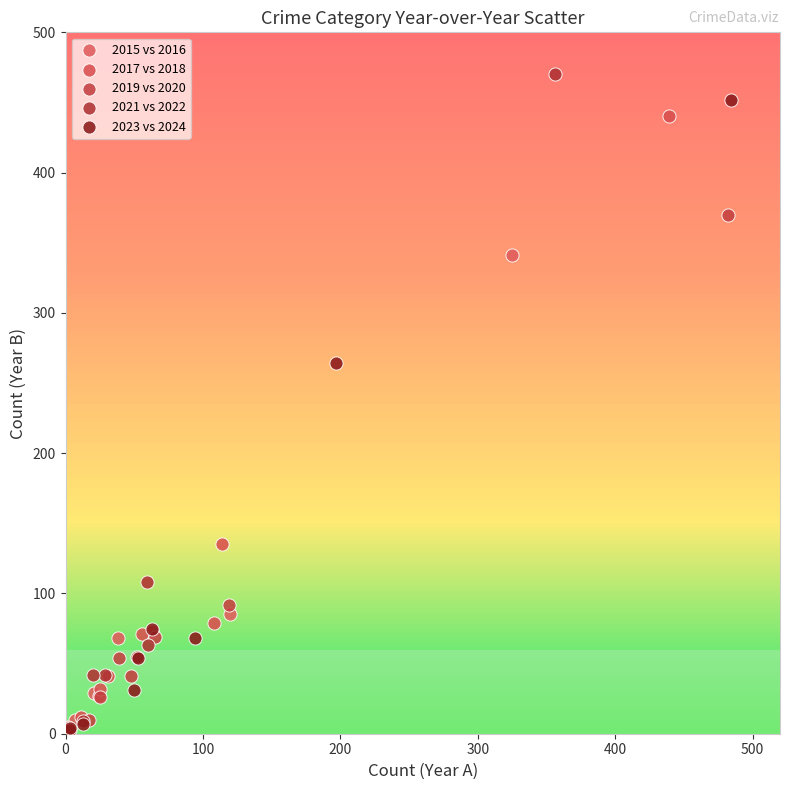

Which series has the widest spread of Y values?

2021 vs 2022